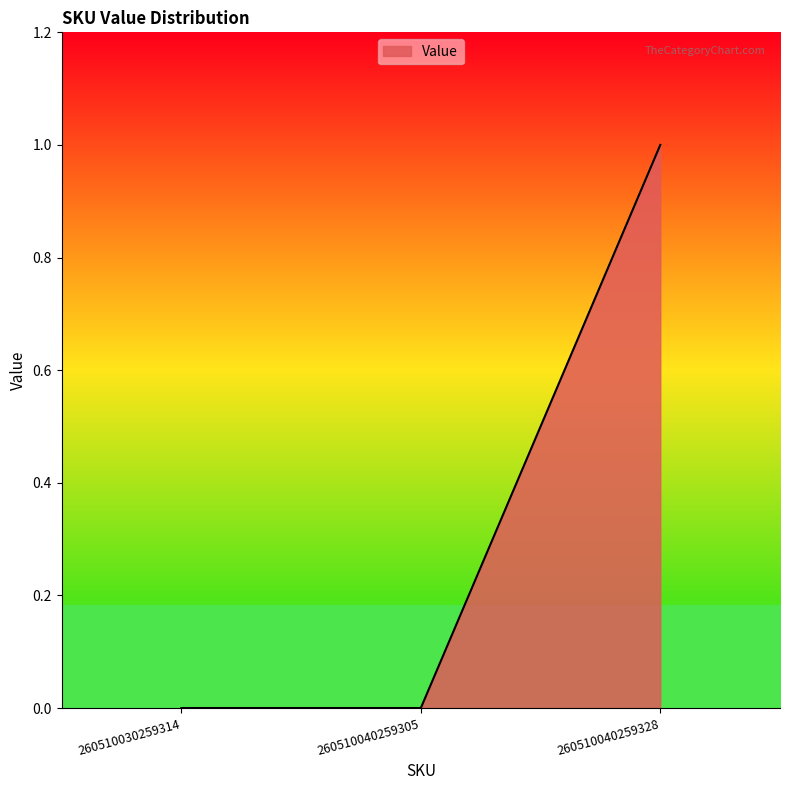

What is the change in value from 260510040259305 to 260510040259328?

+1